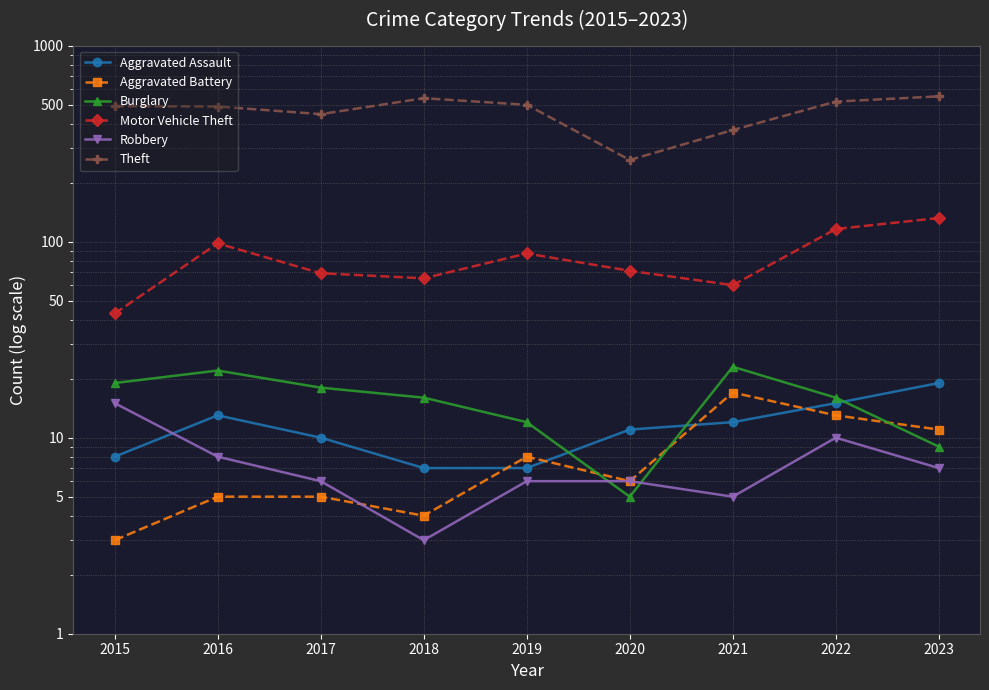

What is the value of the Robbery point at the 3rd from the left?

6